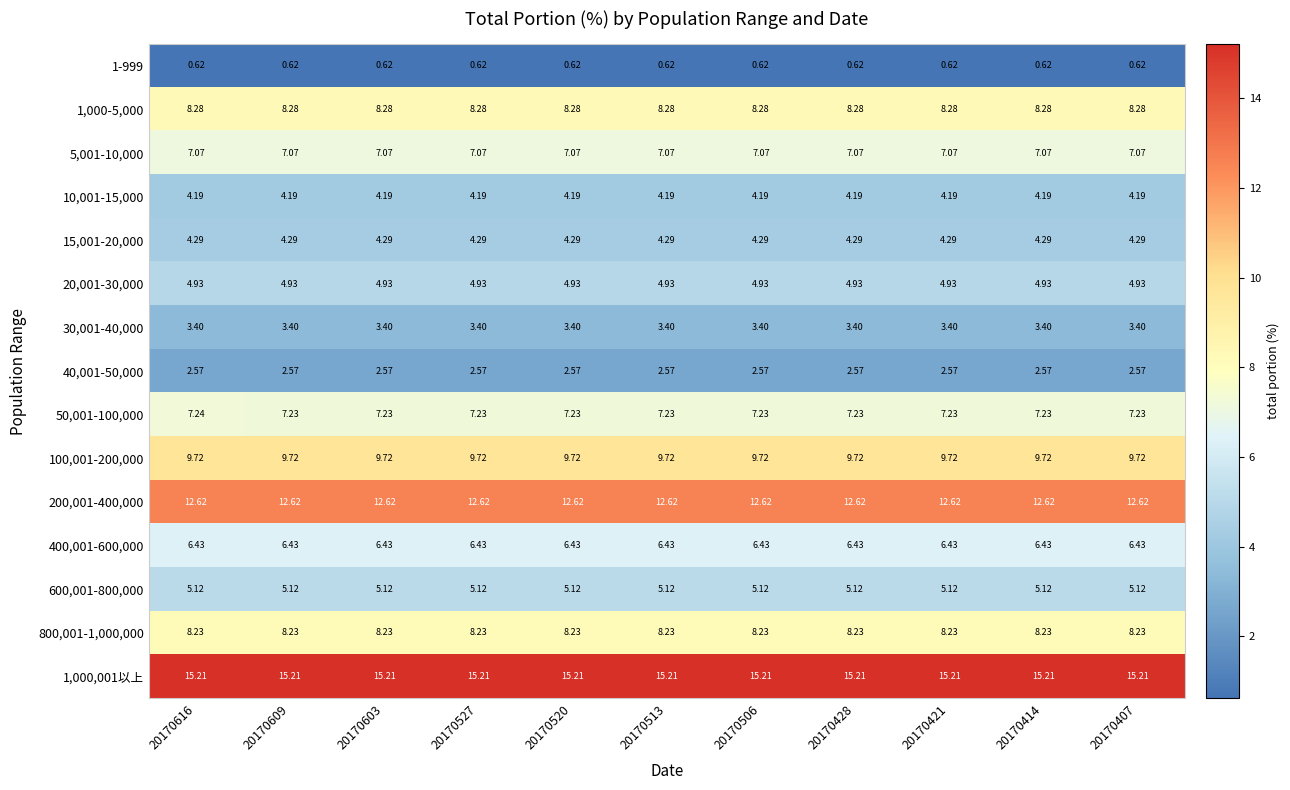

What is the maximum value shown in the chart?

15.2